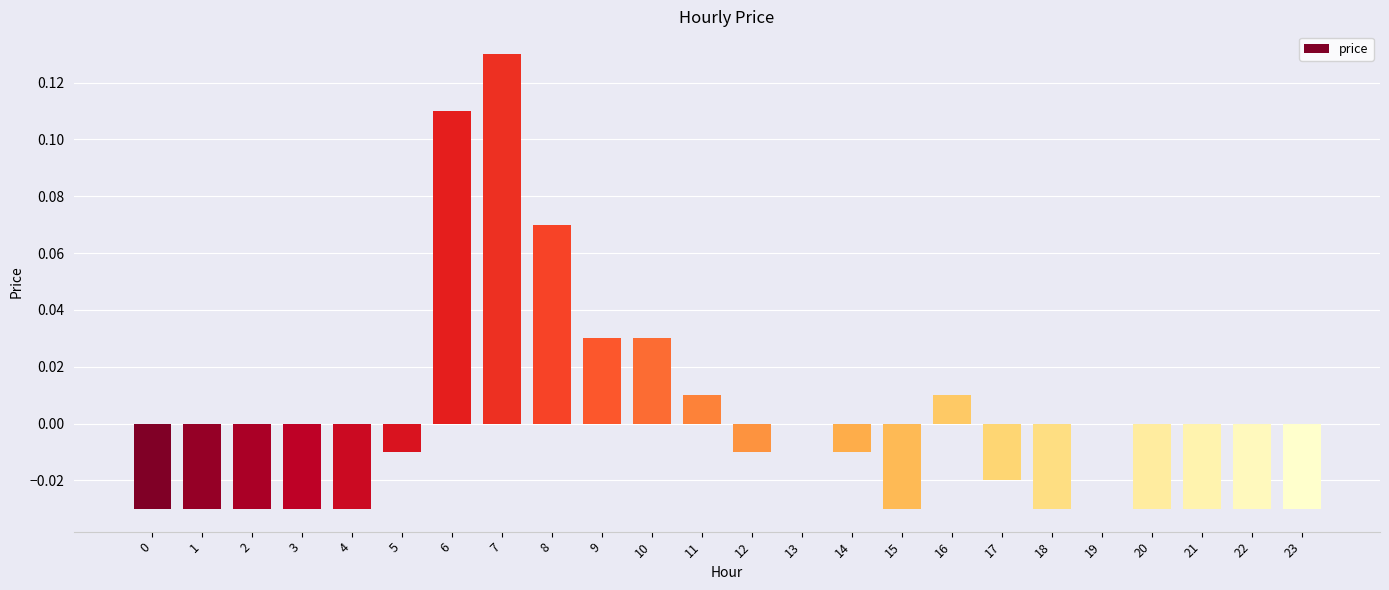

Is it true that the value at 1 is -0.0?

True